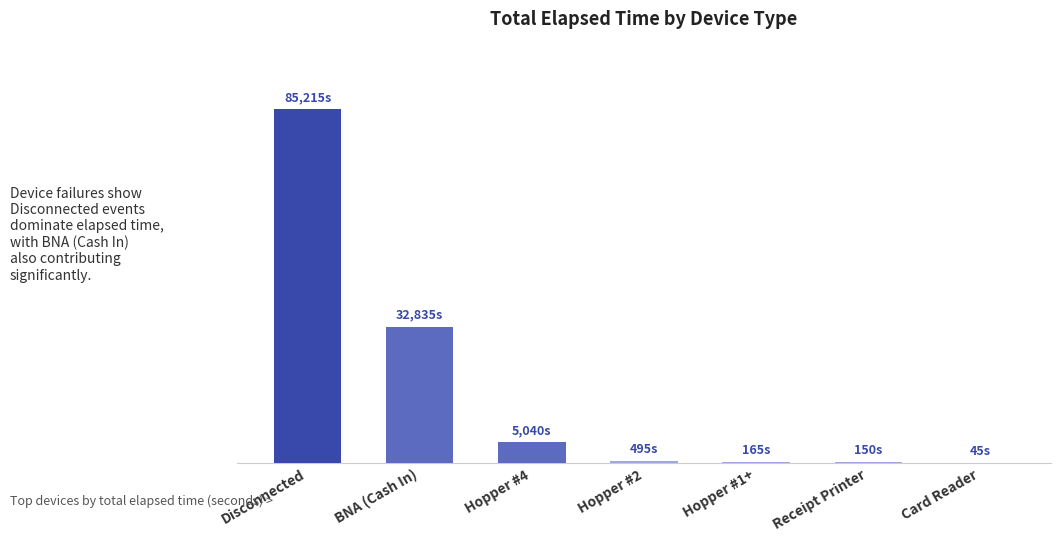

Are the bars grouped side by side (vs. stacked)?

No